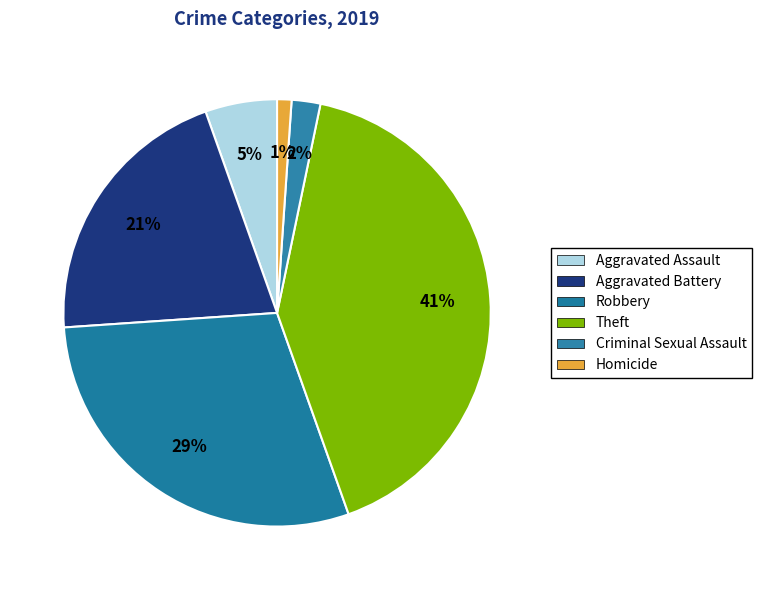

What portion of the pie excludes Robbery?

70.7%